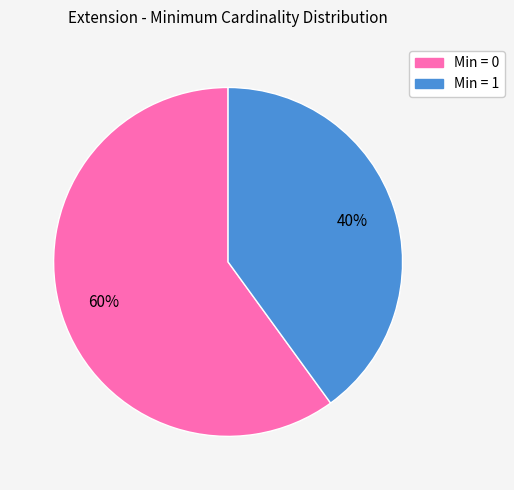

To the nearest percent, what is the difference between the largest and smallest slice percentages?

20%